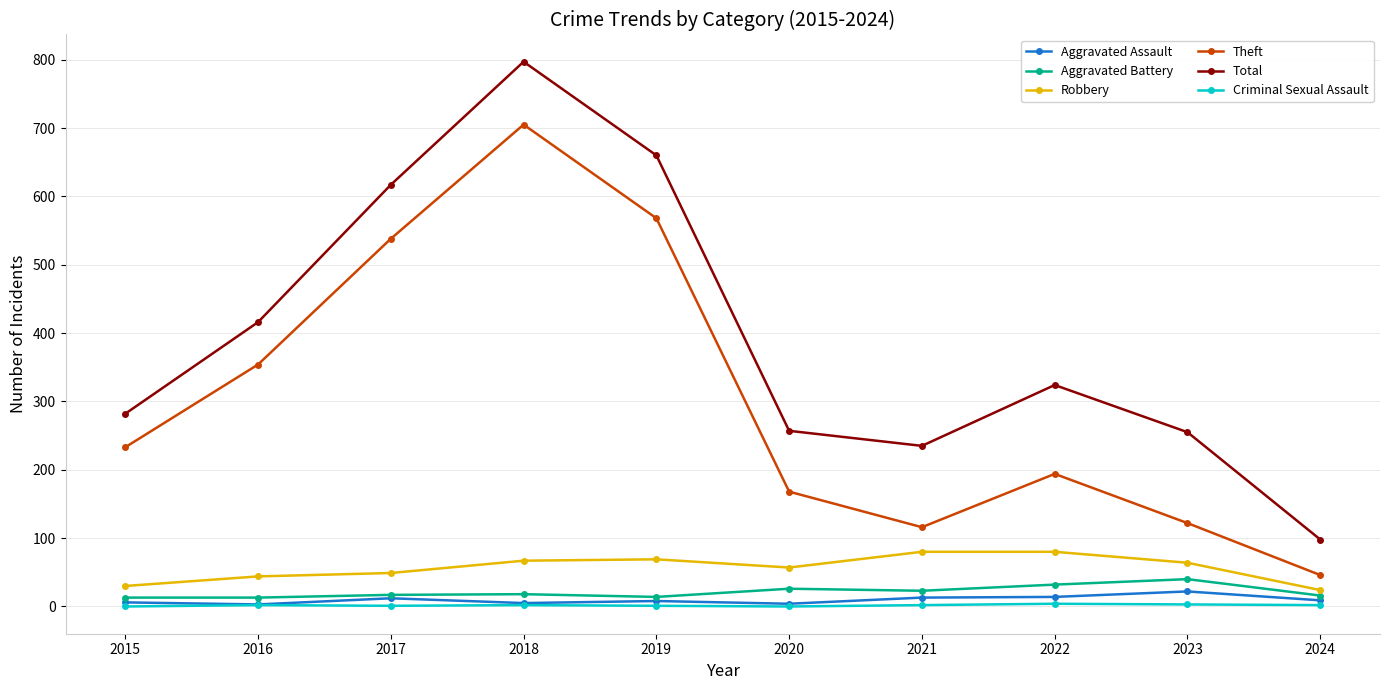

Which series has the largest range (max minus min)?

Total